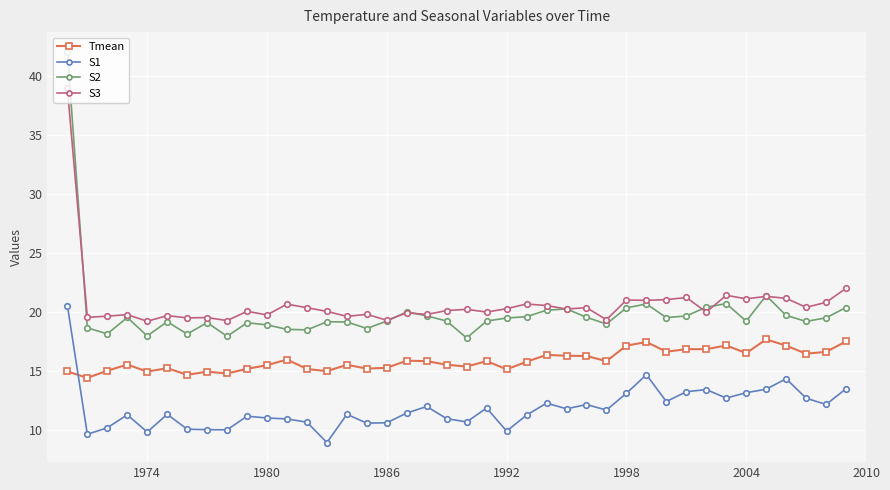

What is the minimum value shown in the chart?

8.9